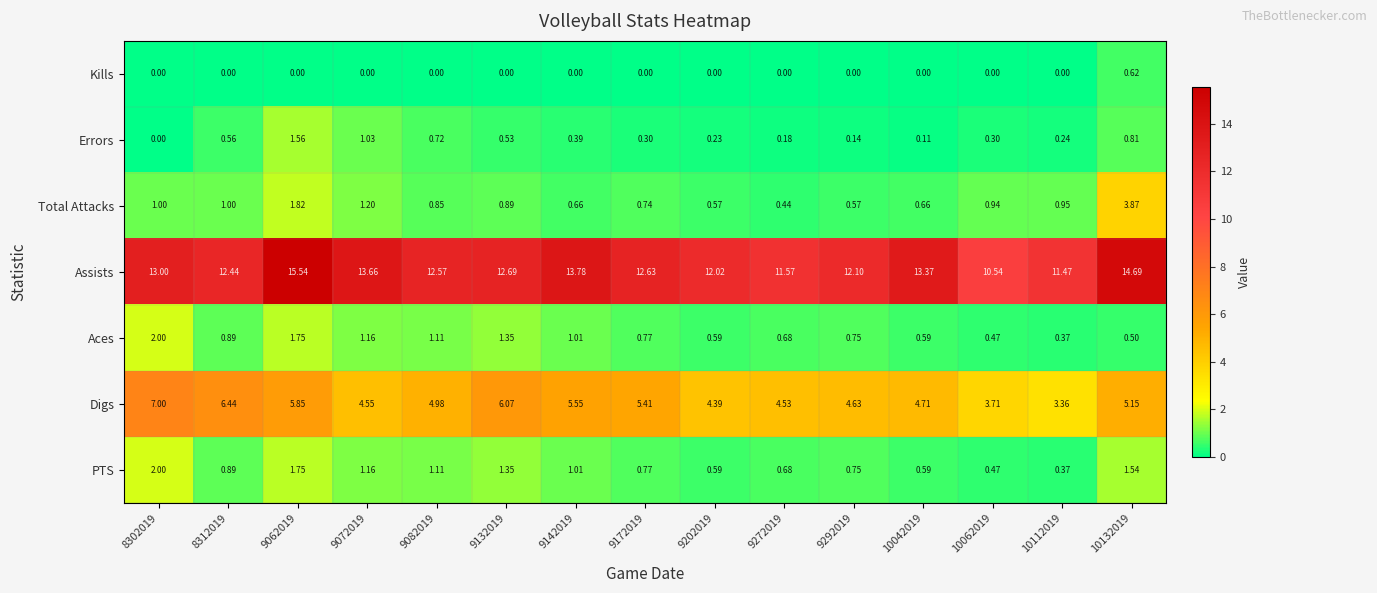

Which series changed the most between 9272019 and 10062019?

Assists